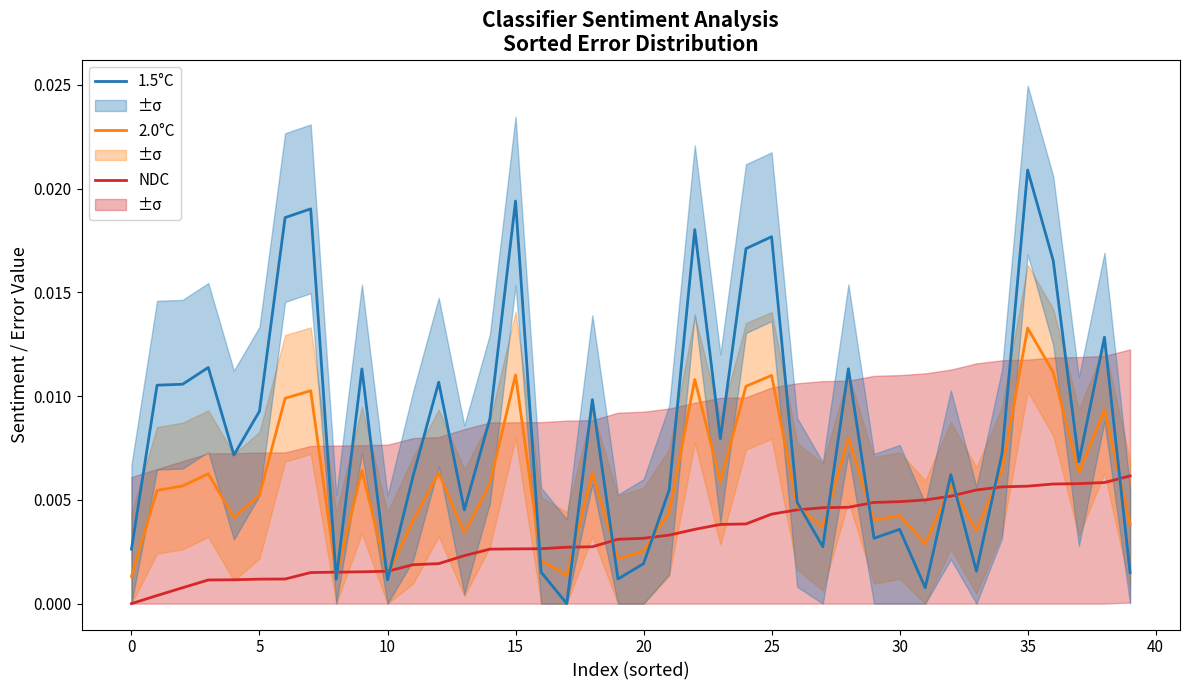

After their last crossing, which series has the higher values: 2.0°C or NDC?

NDC